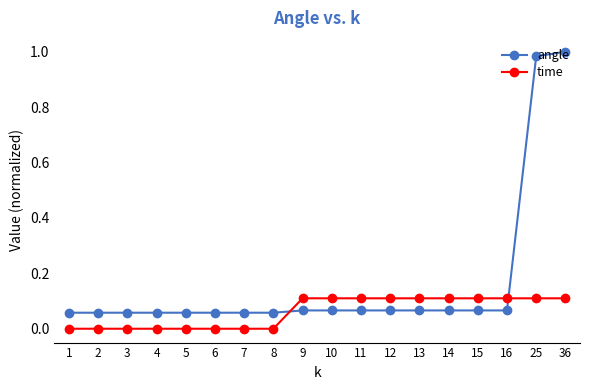

Which series has the widest spread of values?

angle